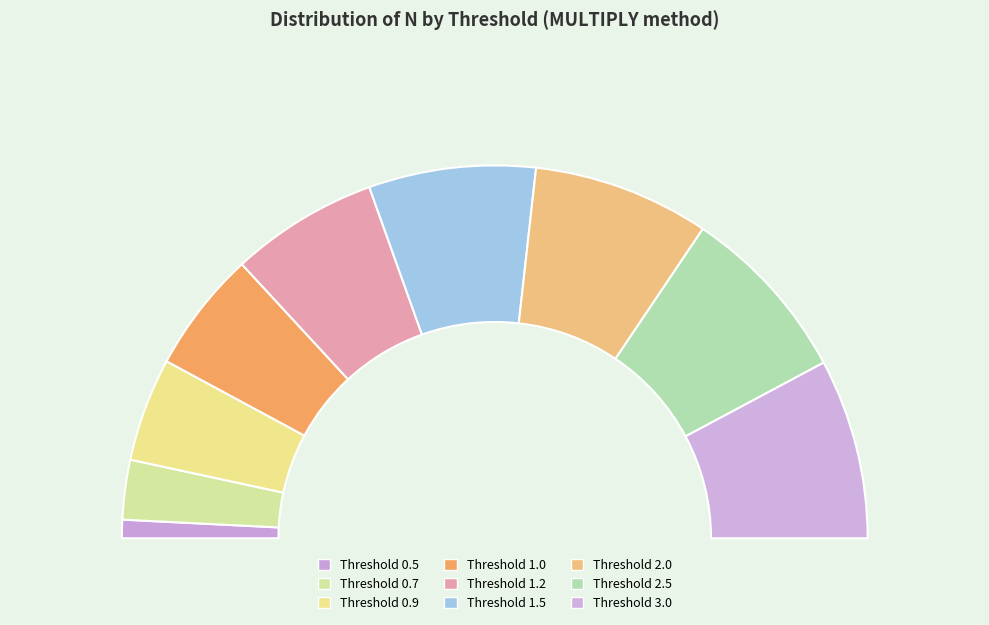

To the nearest percent, what percentage of the pie is 1.5?

14%